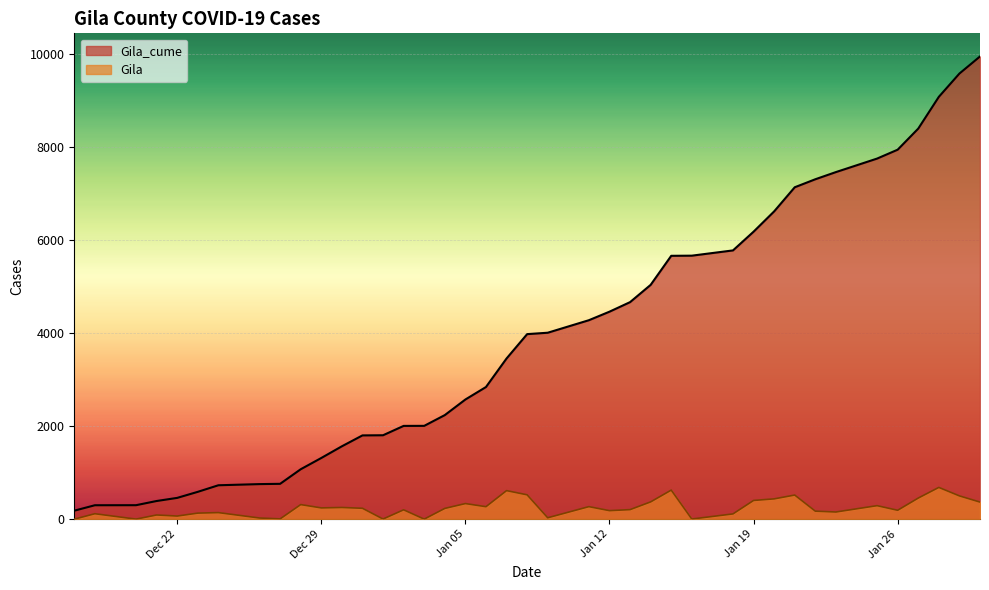

Which series has the largest total across all categories?

Gila_cume